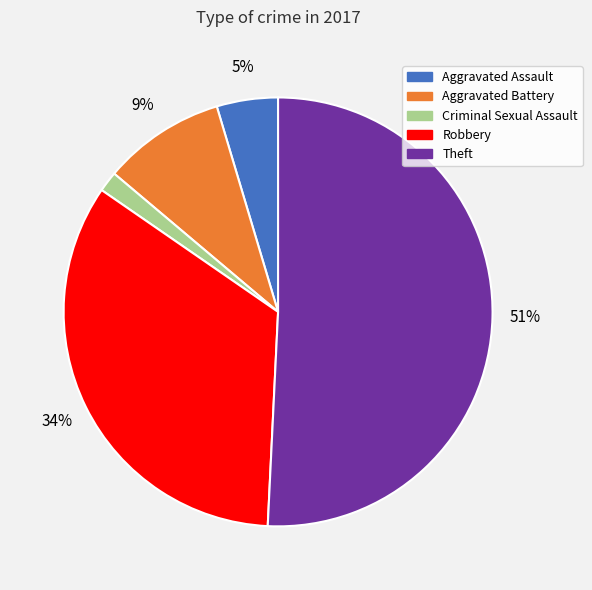

To the nearest percent, what is the difference between the Aggravated Assault and Robbery slice percentages?

29%